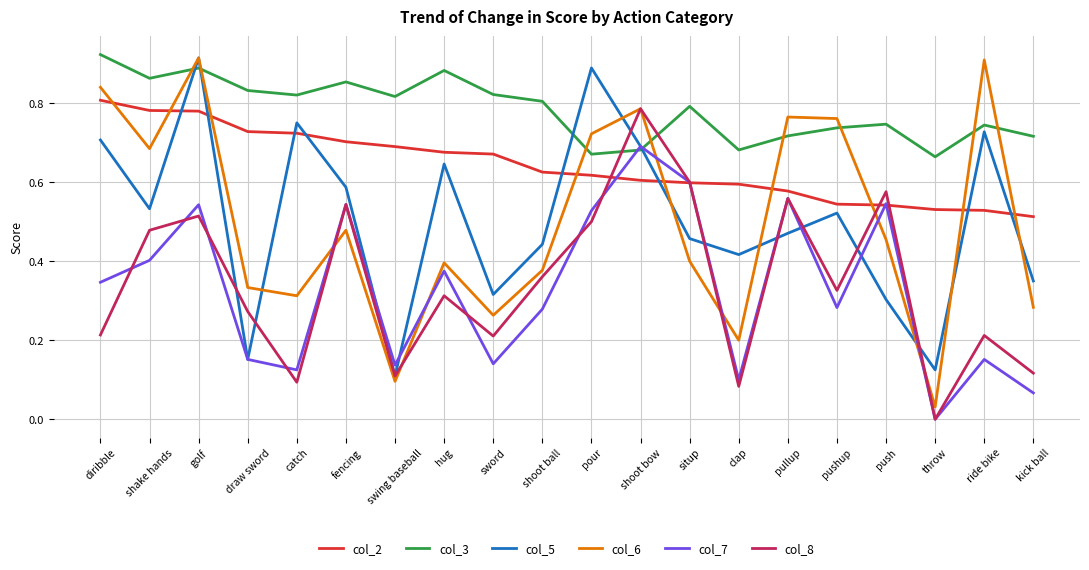

Which series has the widest spread of values?

col_6